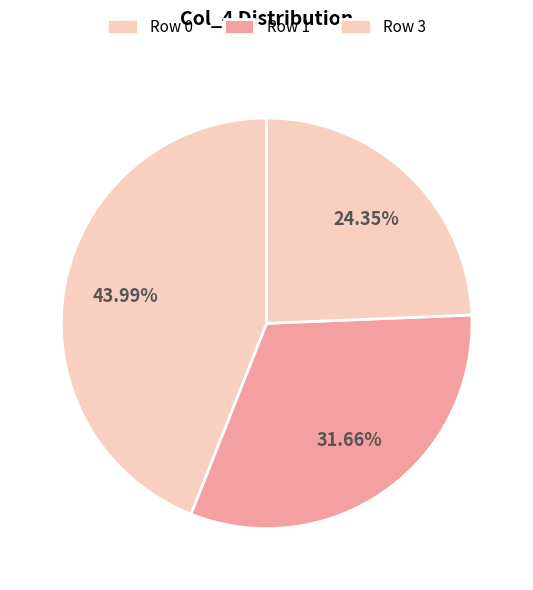

How many segments does this pie chart have?

3